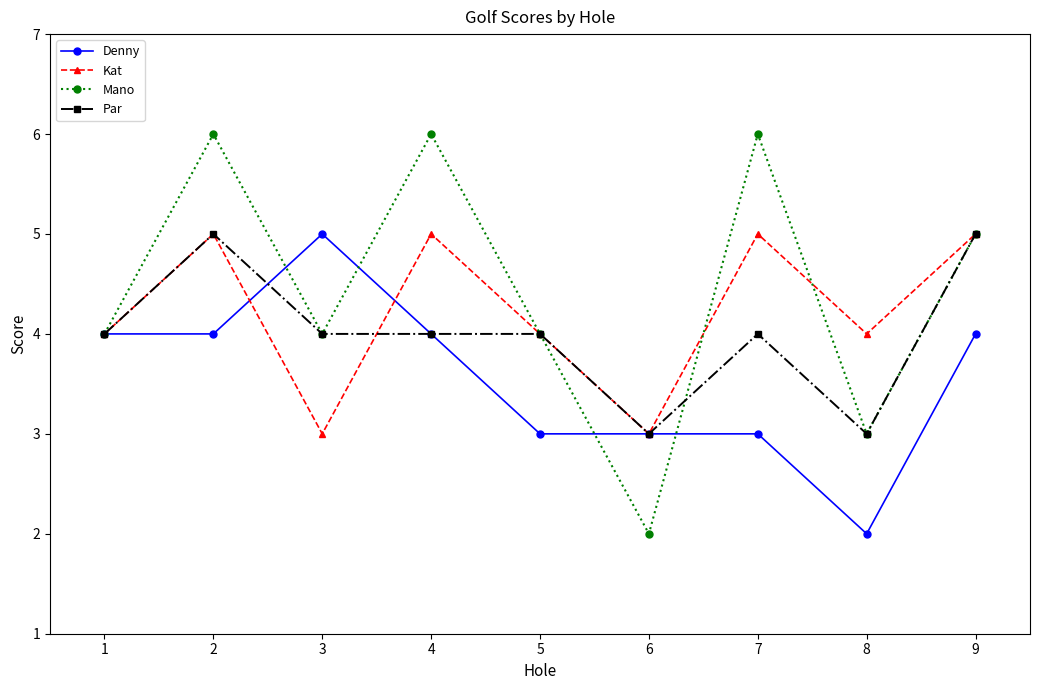

True or false: Denny has more than 2 interior local peaks.

False